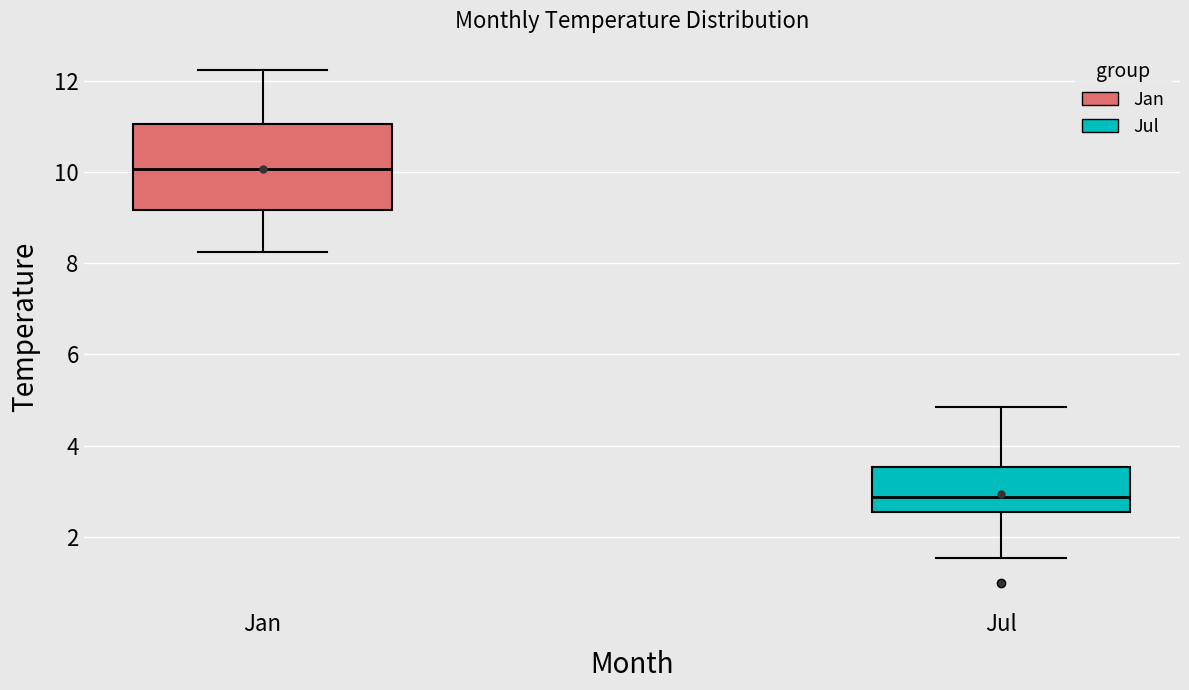

Reading left to right, read every box against the y-axis: the position of its median line, the range the box covers, and the ends of its whiskers. The values are not printed on the chart, so give them approximately, as read against the axis.

Jan: median 10.0, box 9.2 to 11.0, whiskers 8.2 to 12.2
Jul: median 2.8, box 2.6 to 3.6, whiskers 1.6 to 4.8